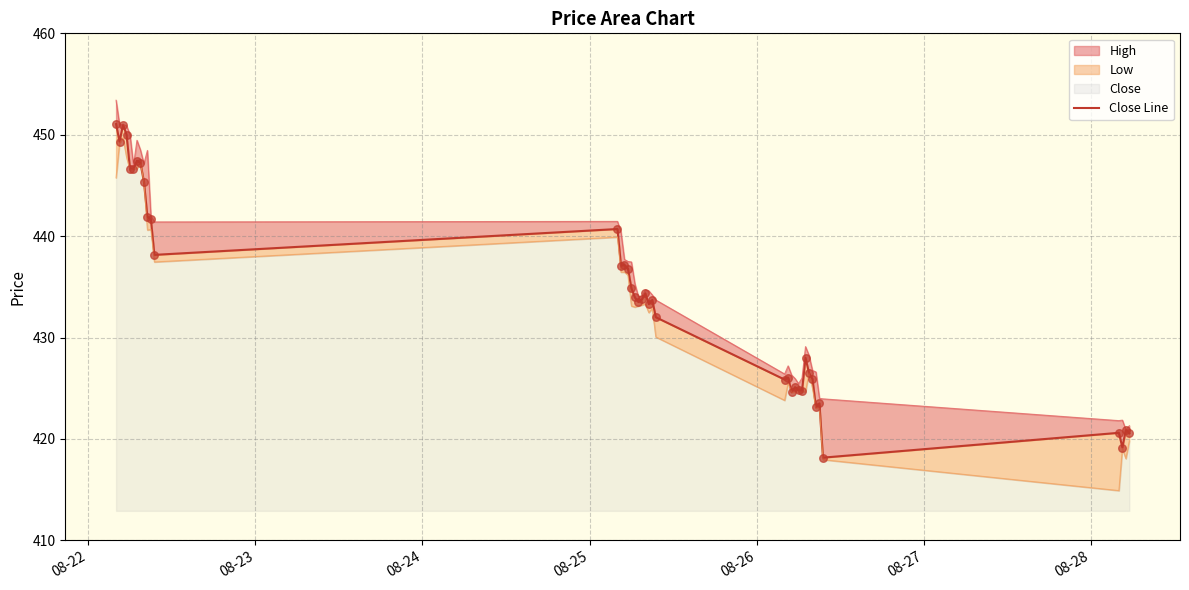

Between 08-23 and 08-27, which is larger?

08-23